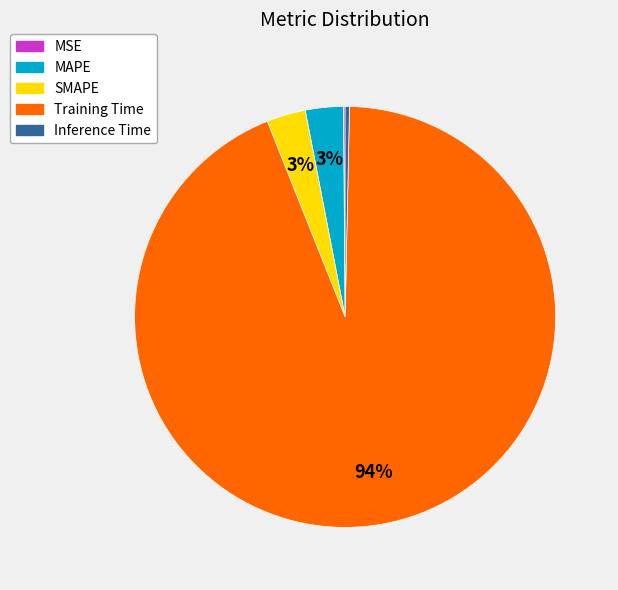

To the nearest percent, what is the average slice percentage?

20%